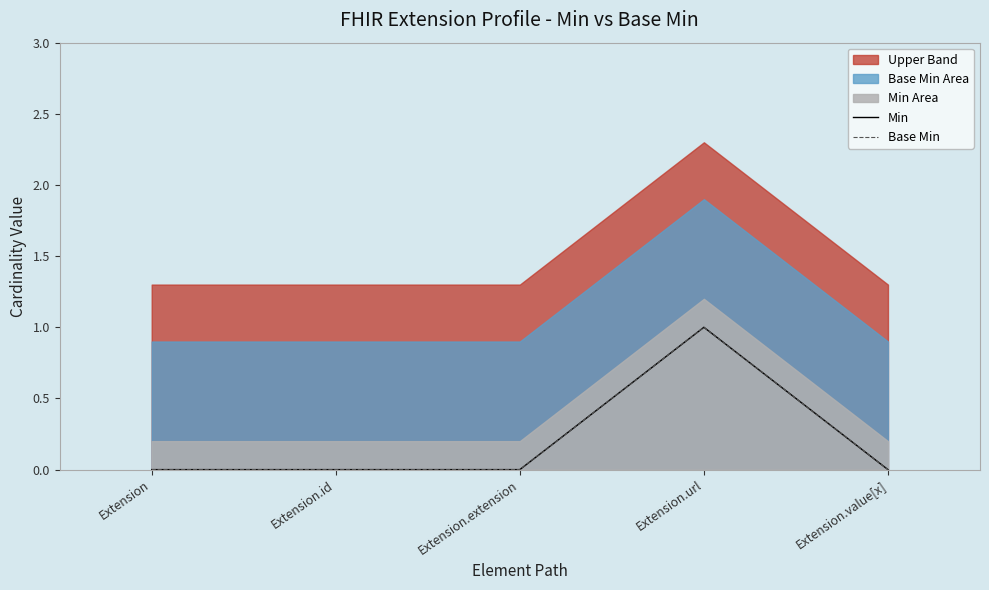

How many interior local peaks does the Base Min series have?

1